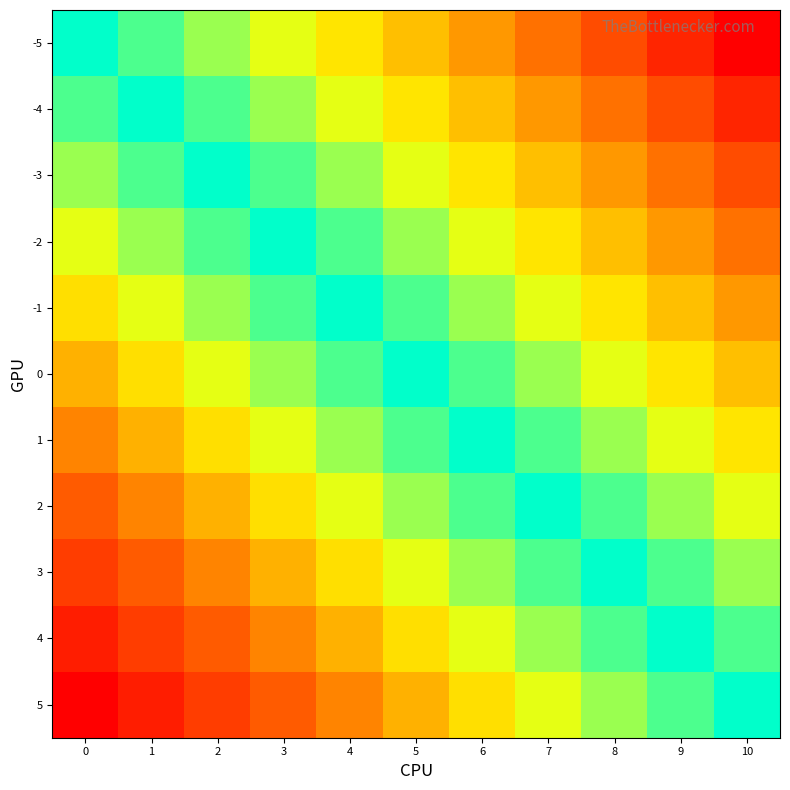

Reading left to right, list all the values displayed in this chart.

-5: 0=0	1=-1	2=-2	3=-3	4=-4	5=-5	6=-6	7=-7	8=-8	9=-9	10=-10
-4: 0=1	1=0	2=-1	3=-2	4=-3	5=-4	6=-5	7=-6	8=-7	9=-8	10=-9
-3: 0=2	1=1	2=0	3=-1	4=-2	5=-3	6=-4	7=-5	8=-6	9=-7	10=-8
-2: 0=3	1=2	2=1	3=0	4=-1	5=-2	6=-3	7=-4	8=-5	9=-6	10=-7
-1: 0=4	1=3	2=2	3=1	4=0	5=-1	6=-2	7=-3	8=-4	9=-5	10=-6
0: 0=5	1=4	2=3	3=2	4=1	5=0	6=-1	7=-2	8=-3	9=-4	10=-5
1: 0=6	1=5	2=4	3=3	4=2	5=1	6=0	7=-1	8=-2	9=-3	10=-4
2: 0=7	1=6	2=5	3=4	4=3	5=2	6=1	7=0	8=-1	9=-2	10=-3
3: 0=8	1=7	2=6	3=5	4=4	5=3	6=2	7=1	8=0	9=-1	10=-2
4: 0=9	1=8	2=7	3=6	4=5	5=4	6=3	7=2	8=1	9=0	10=-1
5: 0=10	1=9	2=8	3=7	4=6	5=5	6=4	7=3	8=2	9=1	10=0